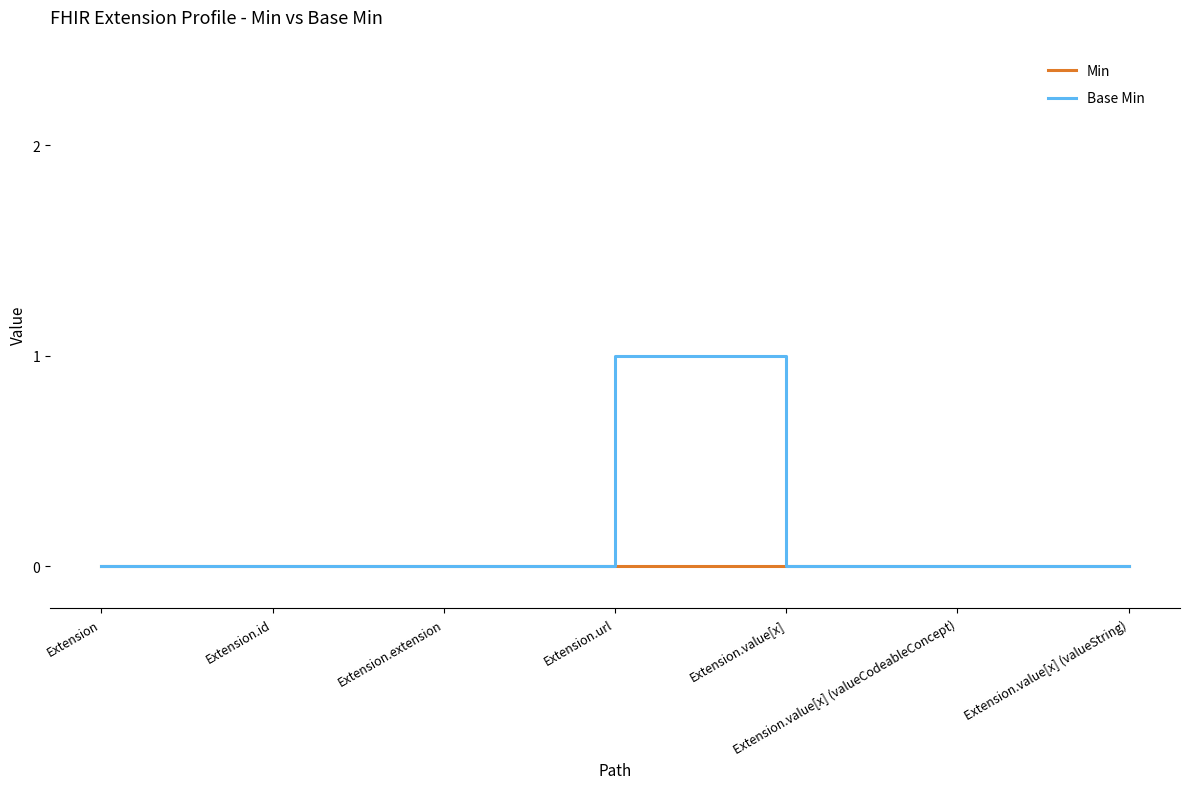

Rank the series by their average value, from highest to lowest.

Base Min, Min